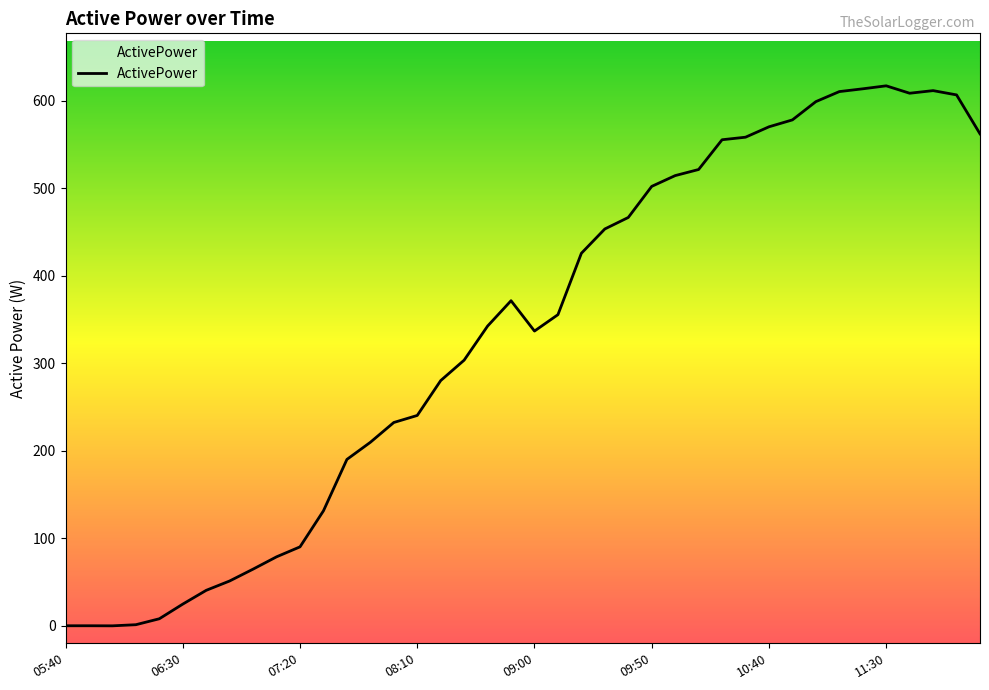

How many series are shown in this chart?

1